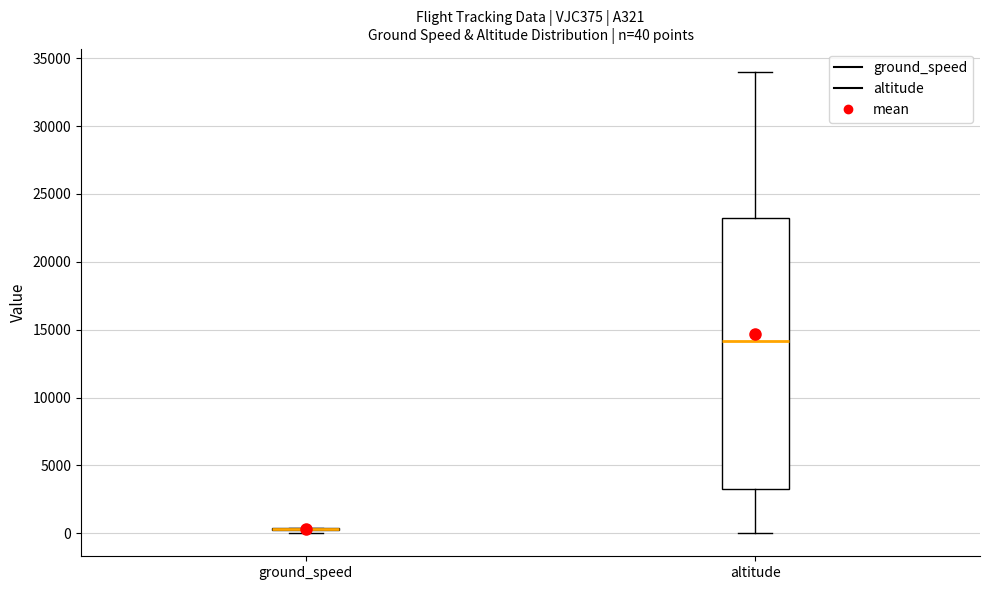

Which box is the tallest, from its lower edge to its upper edge?

altitude